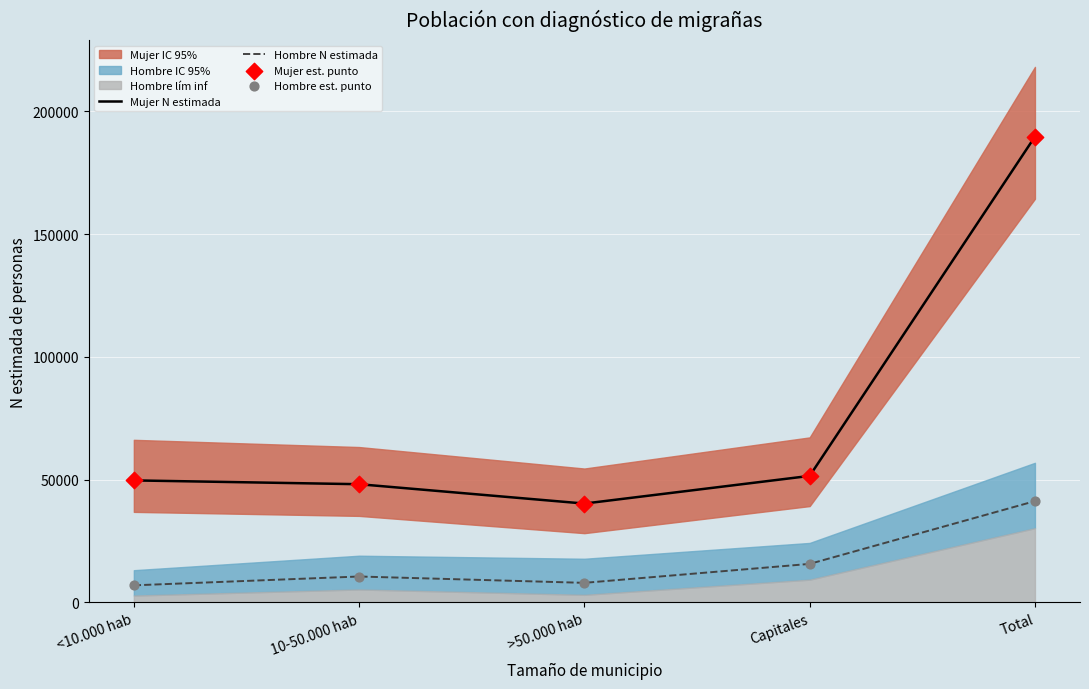

Which series has the widest spread of Y values?

Mujer N estimada